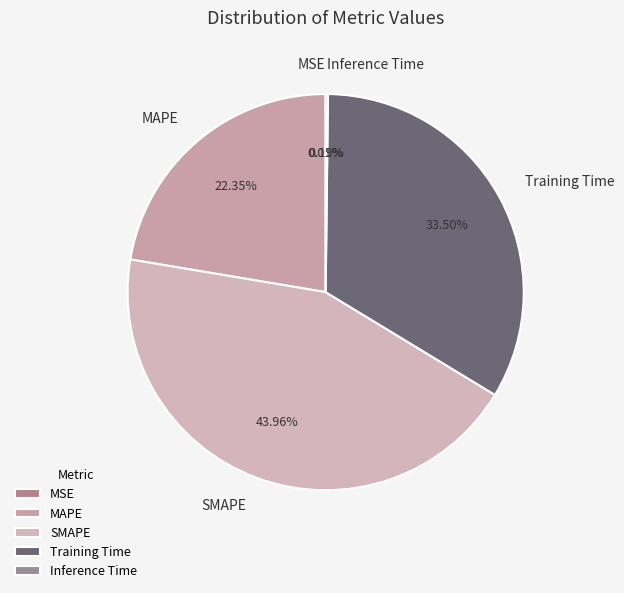

What is the ratio of the value at MAPE to the value at Training Time?

0.7